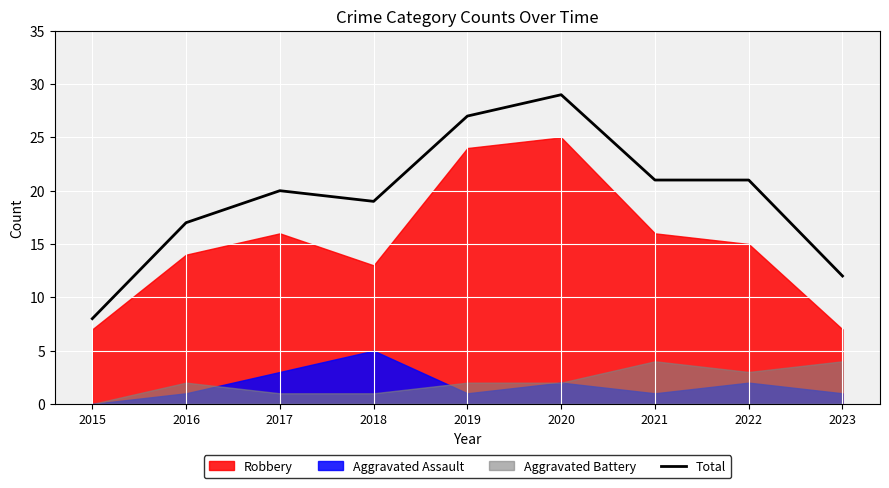

Is it true that the value at 2016 is 29?

False